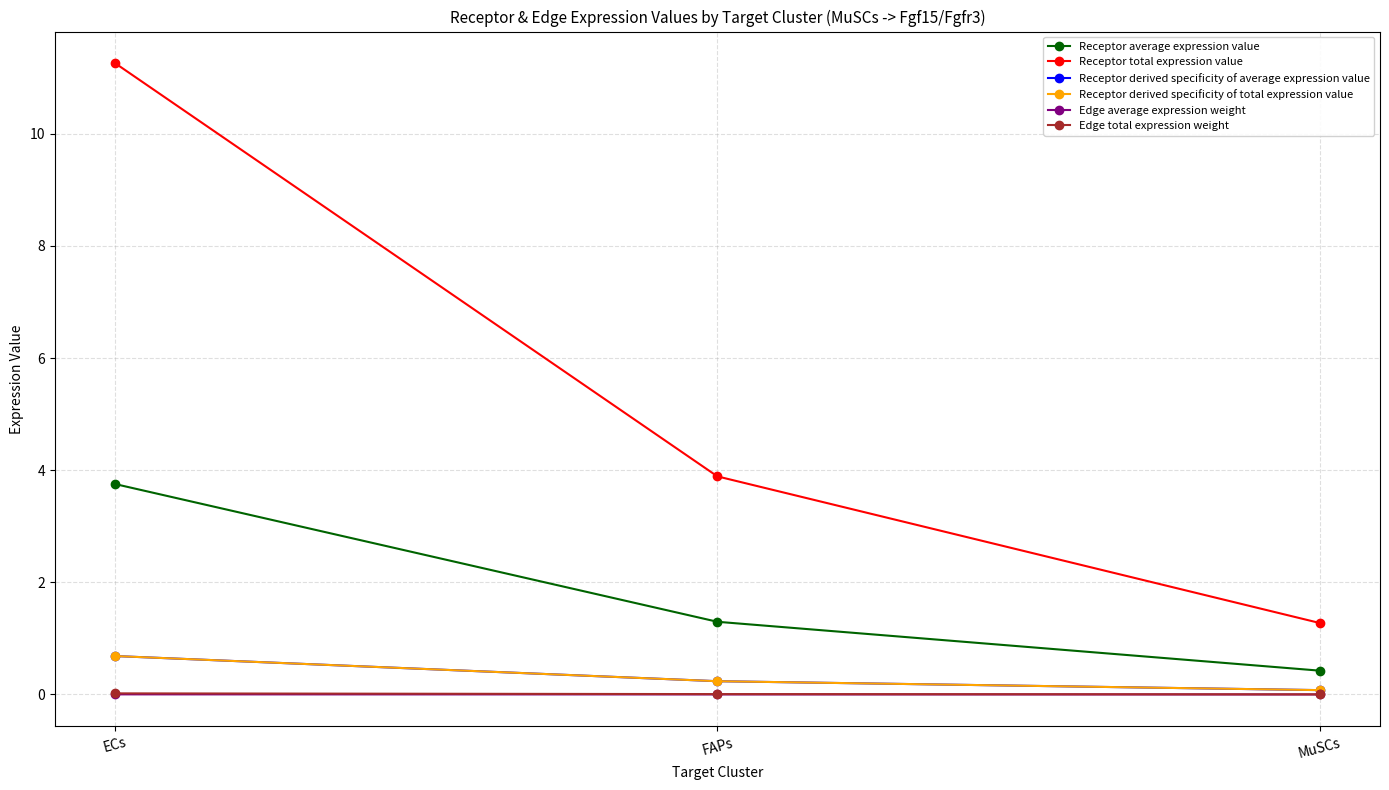

At which category is the sum across all series the highest?

ECs